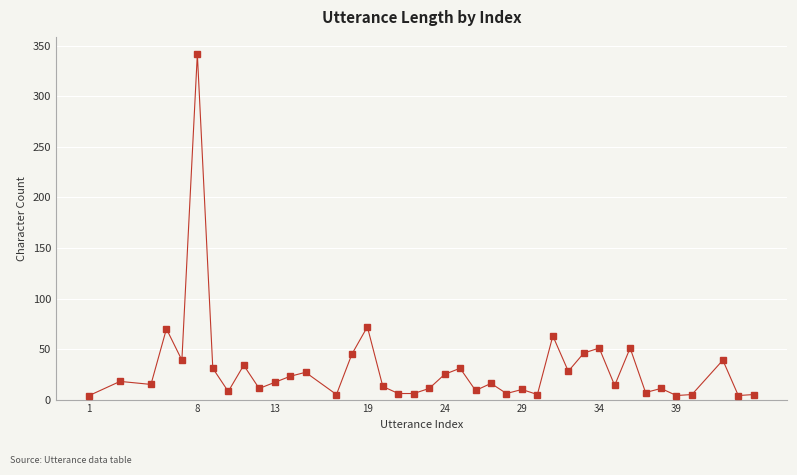

What is the minimum value shown in the chart?

4